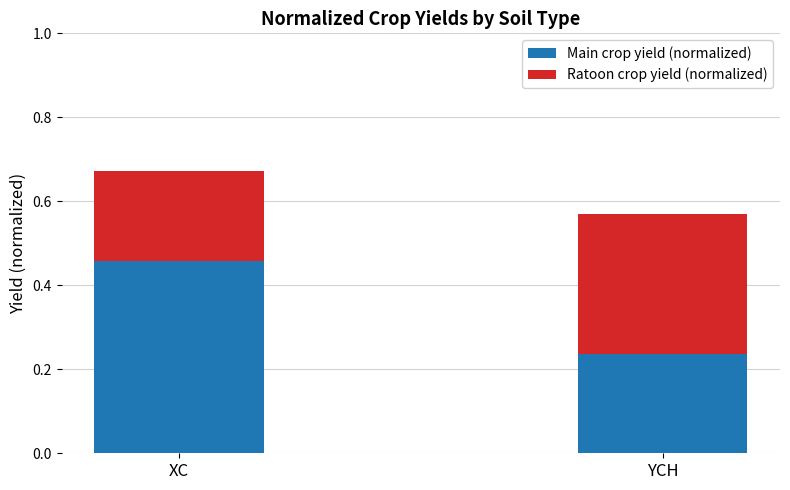

At which label is Main crop yield (normalized) closest to 0?

YCH